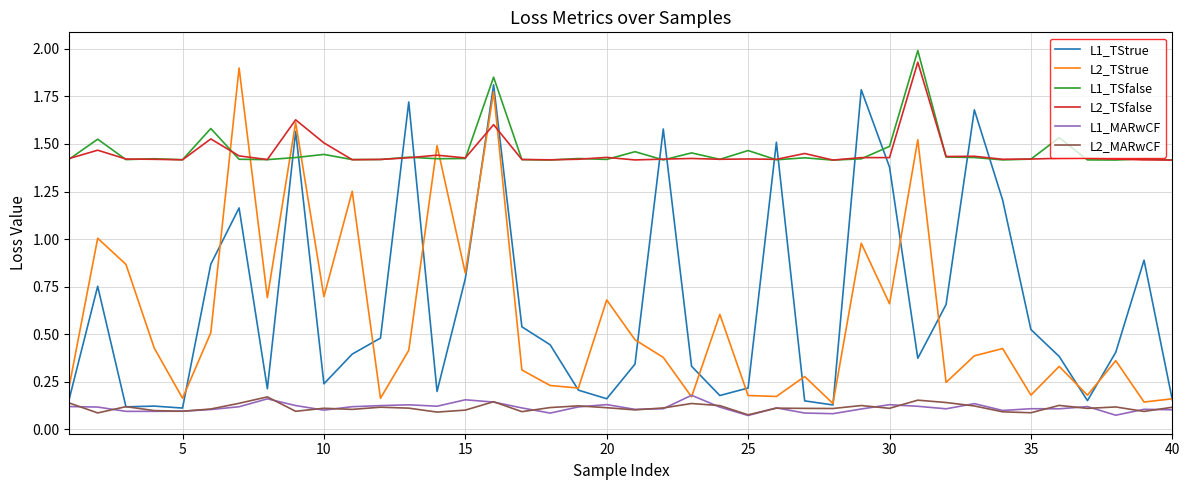

True or false: L2_TSfalse and L2_MARwCF cross at least once.

False